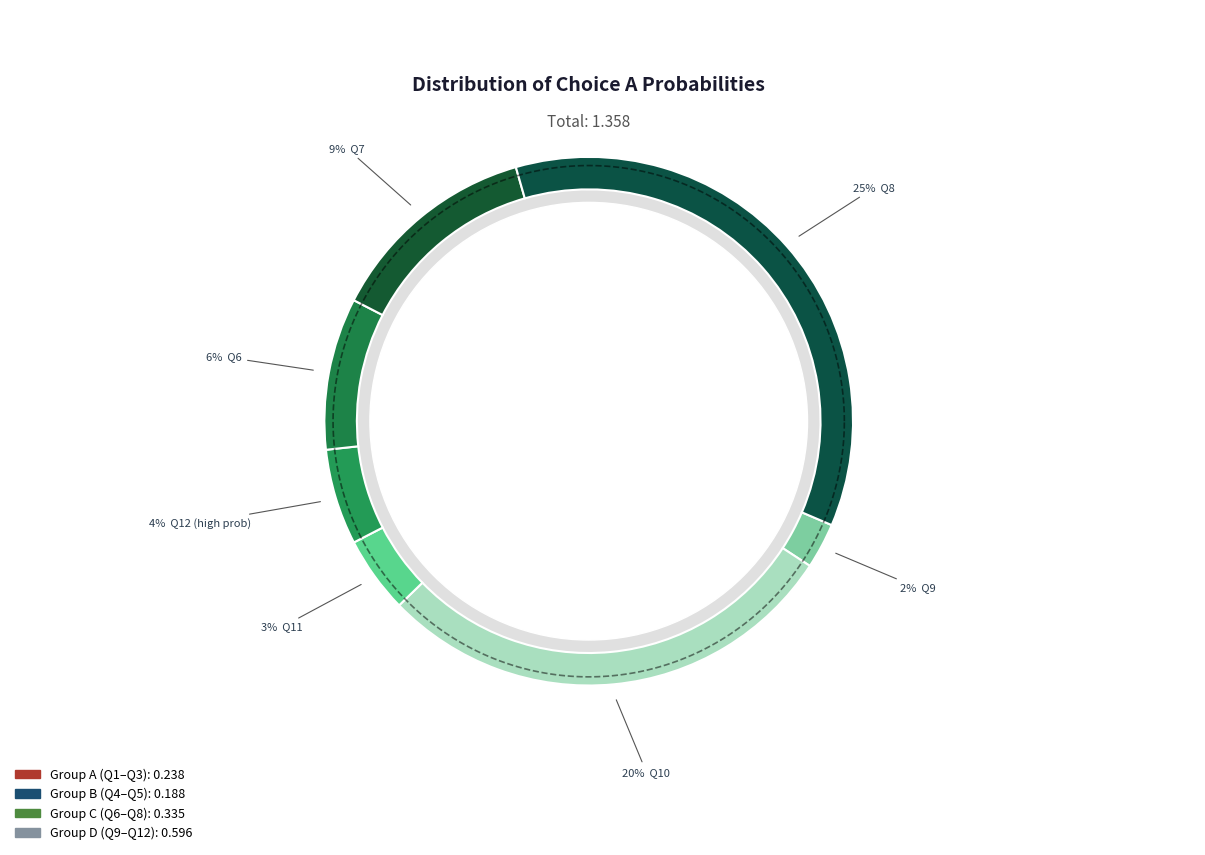

What percentage is the B slice, to the nearest percent?

6%